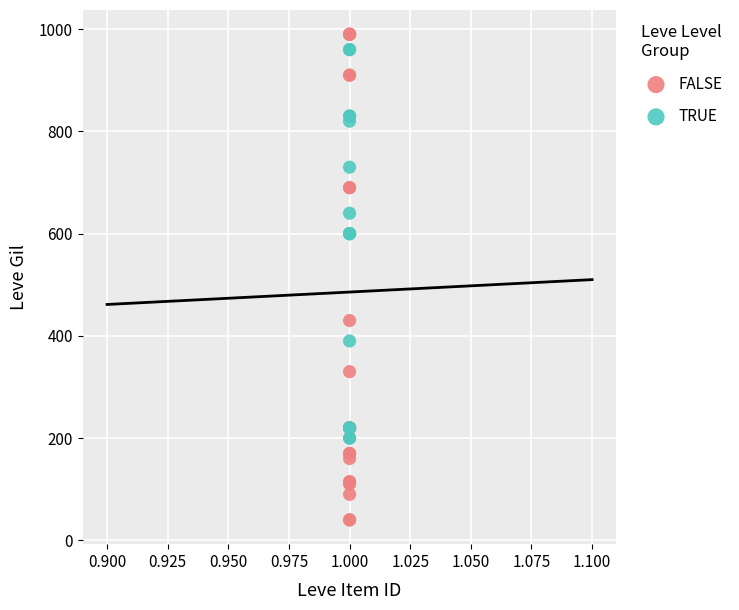

Which series has the largest Y range (max minus min)?

FALSE